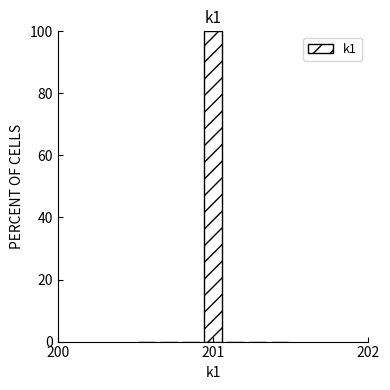

Around what value on the x-axis is the tallest bar? Give the approximate position of its centre, as read against the axis.

201.0